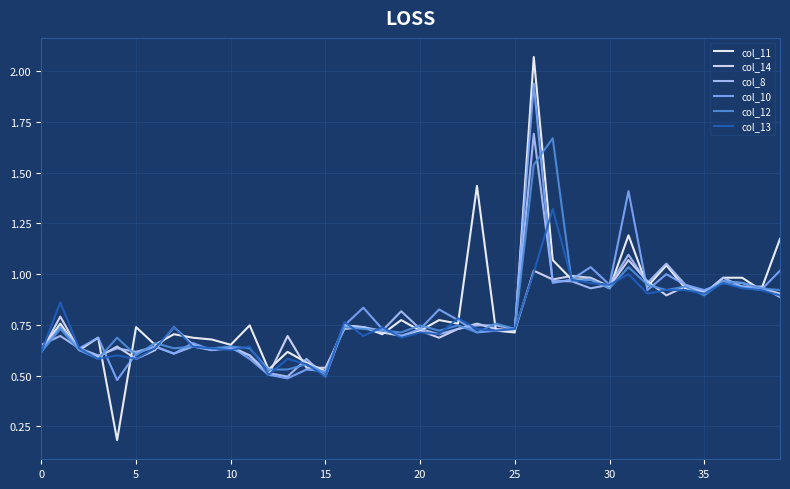

Does the chart display data point markers on the line(s)?

No